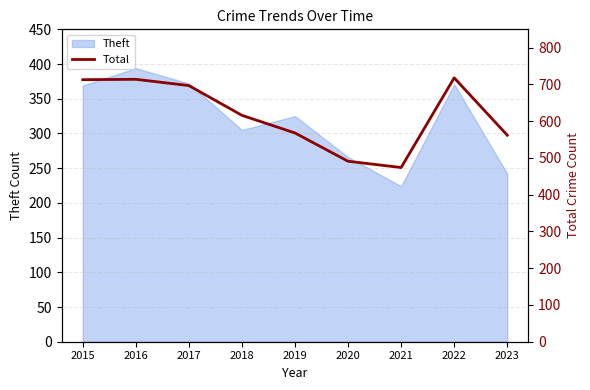

Is it true that Theft equals 562 at 2015?

False